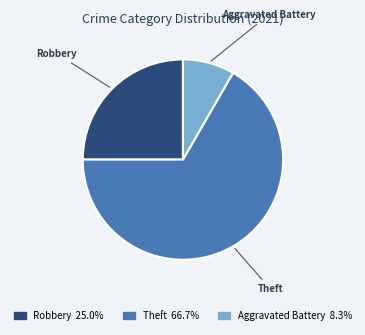

Does any single category account for the majority?

Yes